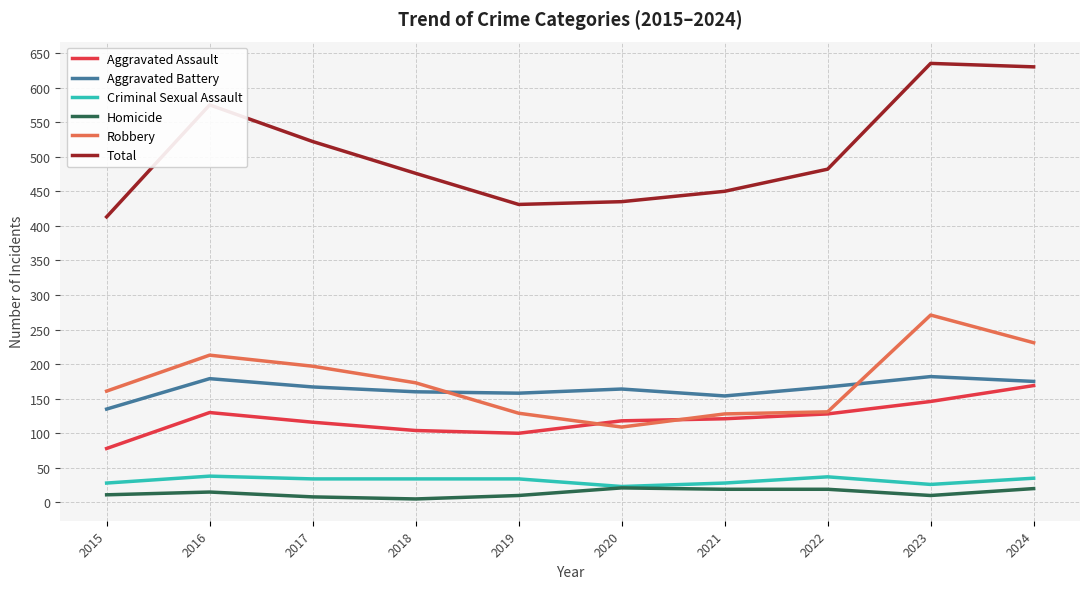

What is the approximate value of Criminal Sexual Assault at 2018, to the nearest 10?

30